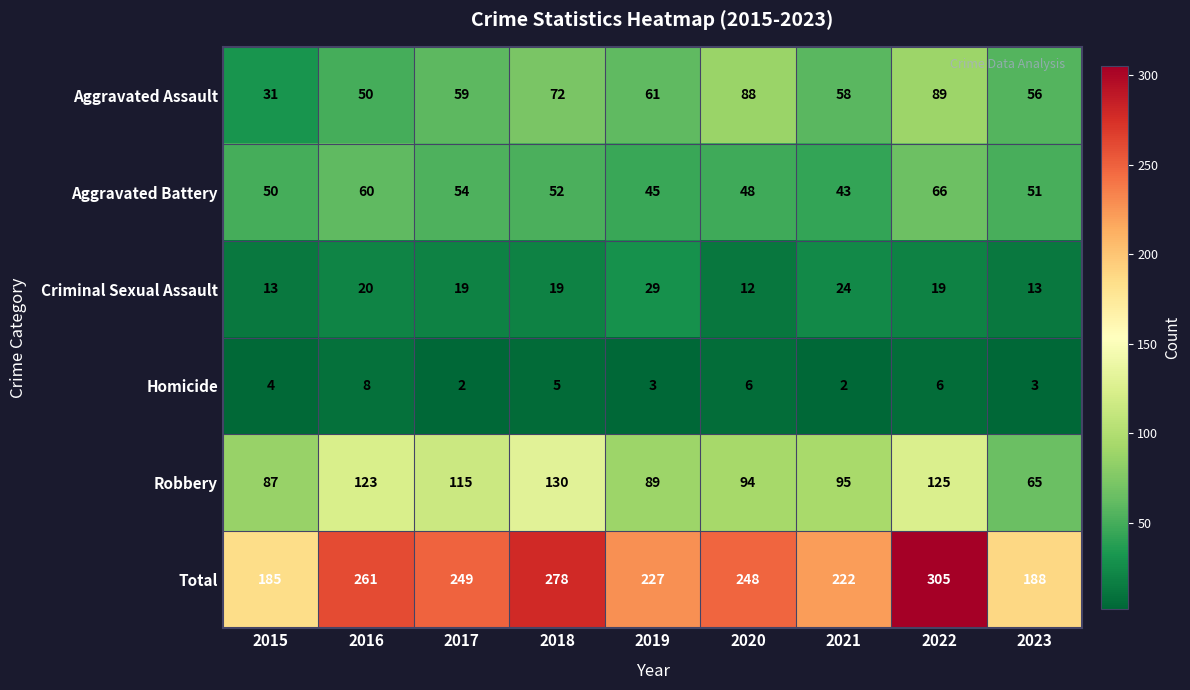

At which label does Total reach its minimum?

2015